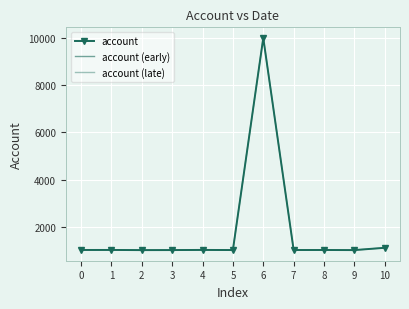

What is the value of the account point at the 2nd from the left?

1008